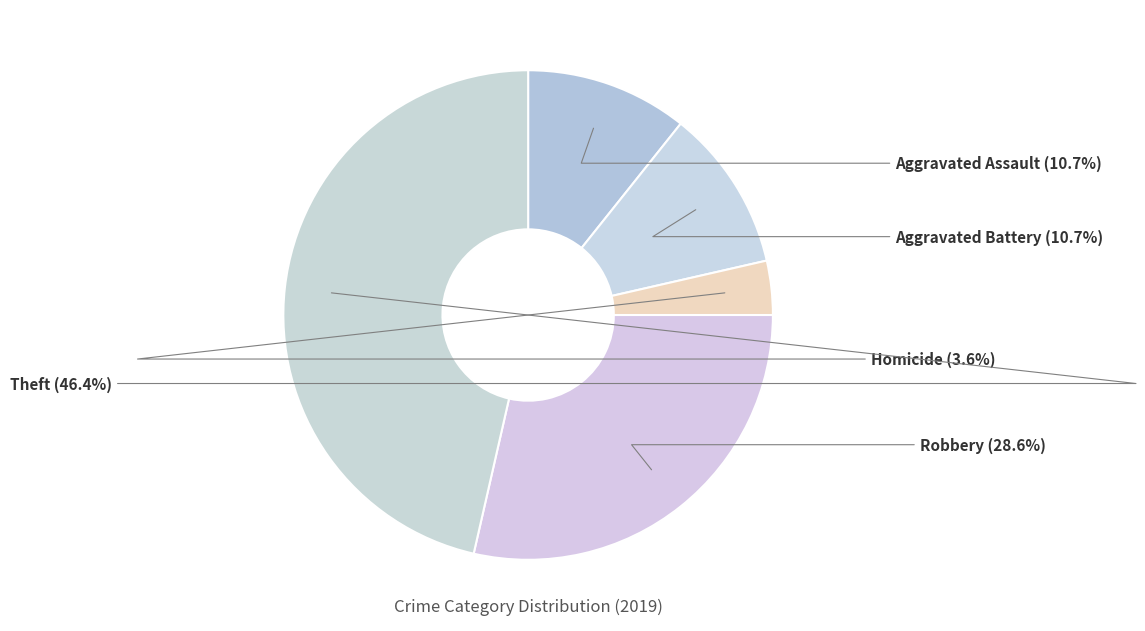

Approximately how many times larger is the value at Homicide compared to Robbery?

0.1